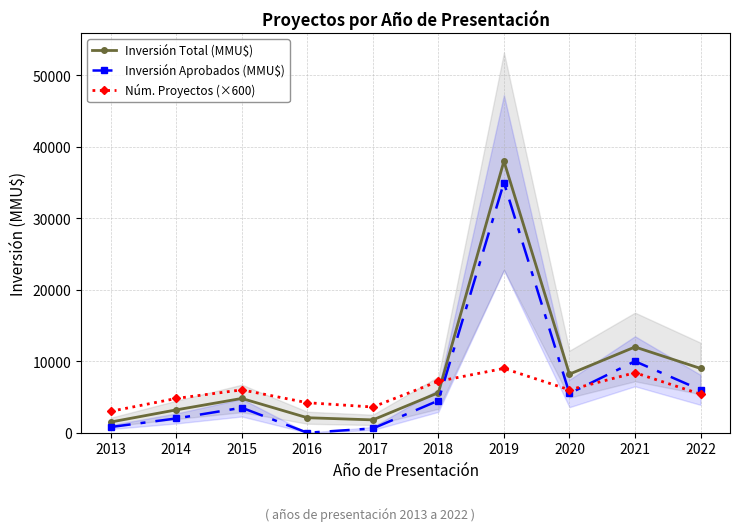

At which label is Inversión Total (MMU$) closest to 19750?

2021